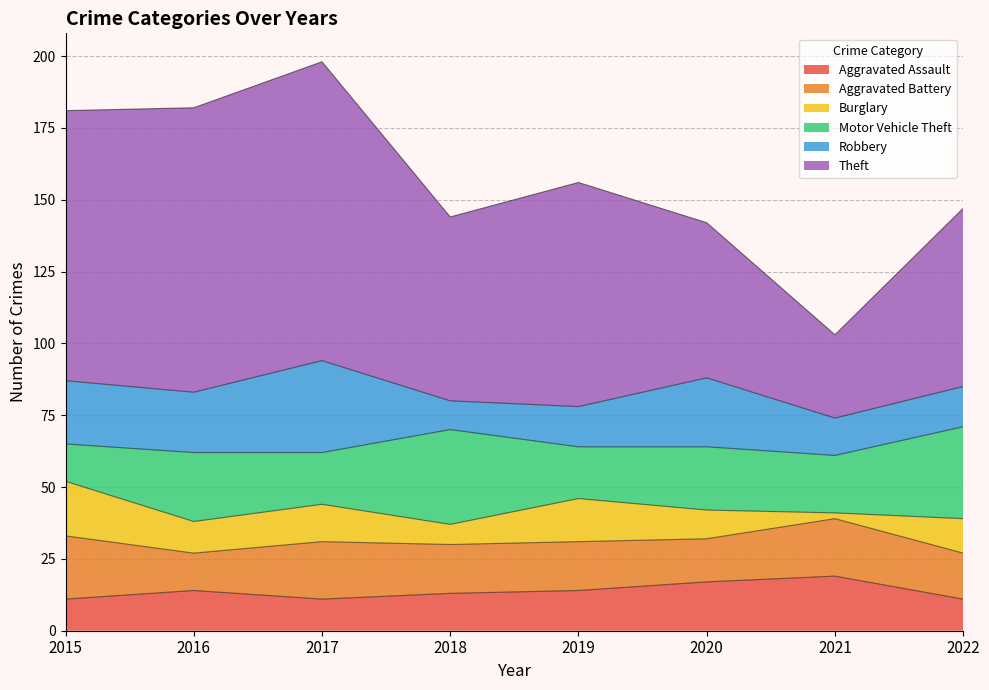

Which series has the largest total across all categories?

Theft